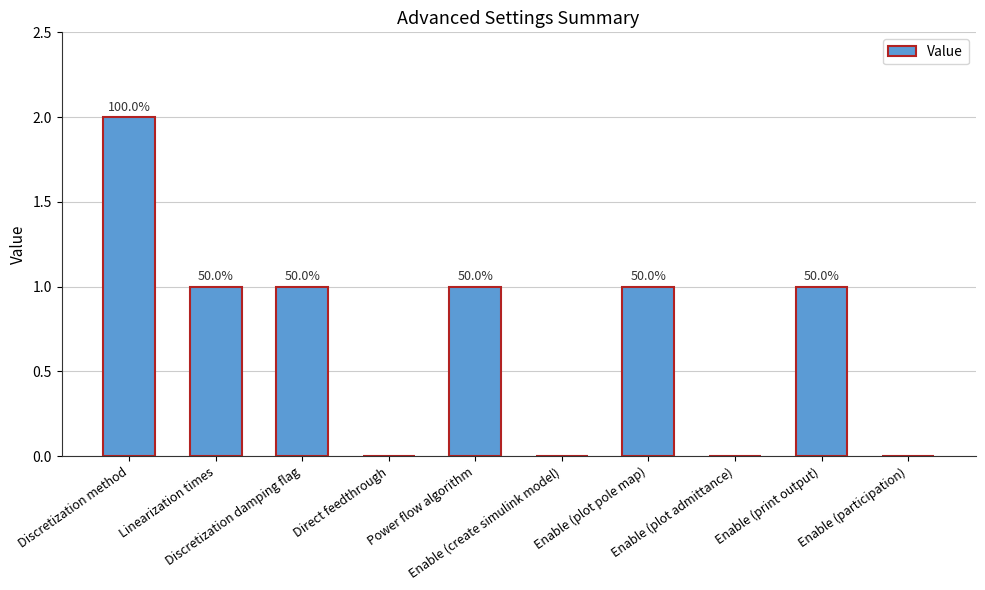

Are the bars horizontal?

No